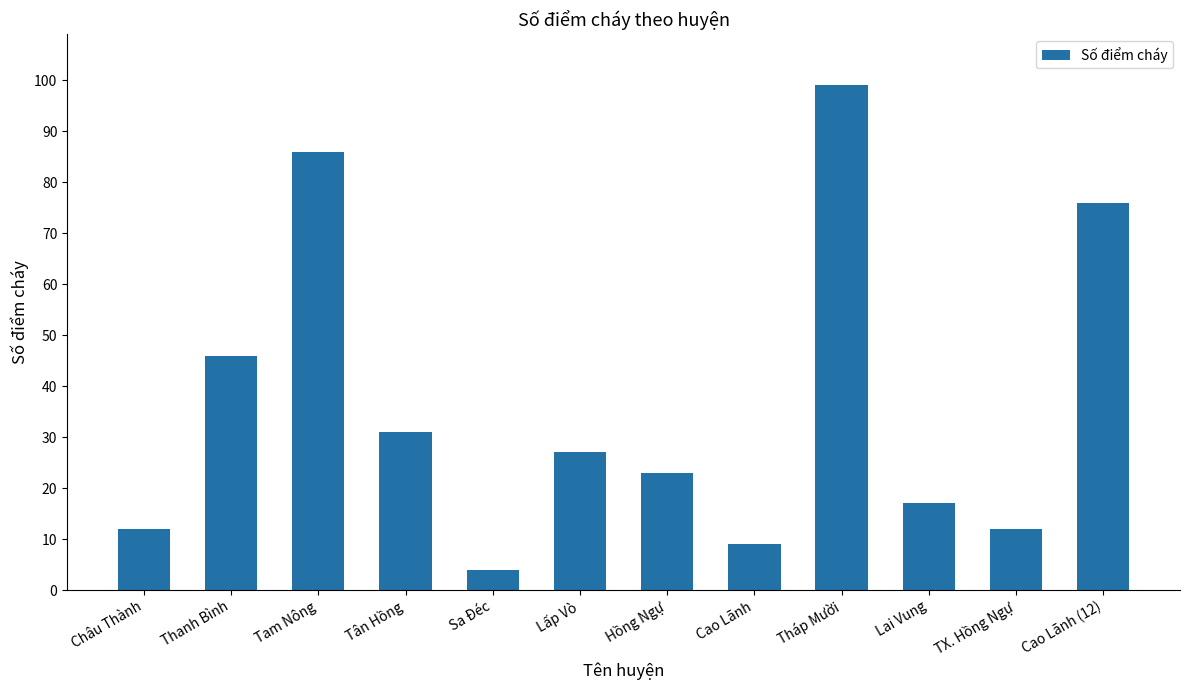

What is the difference between the values at Châu Thành and Hồng Ngự?

11